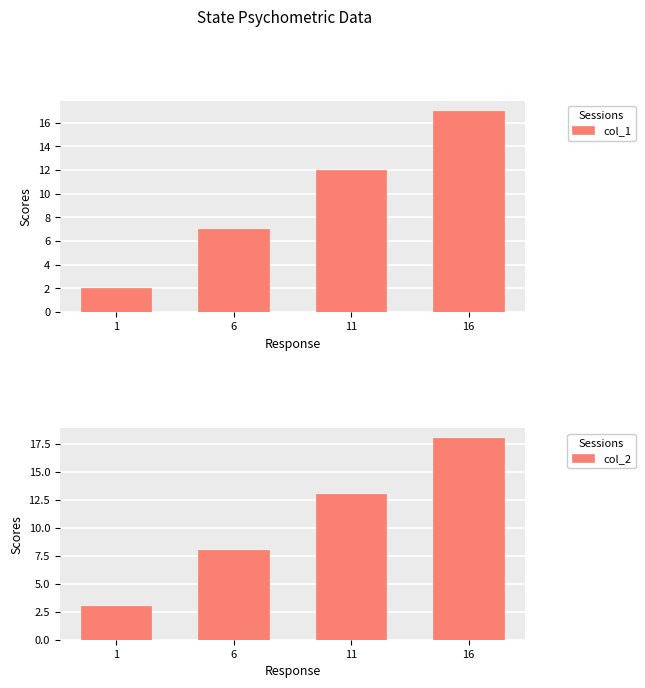

Where does the col_1 series first go above 12?

16